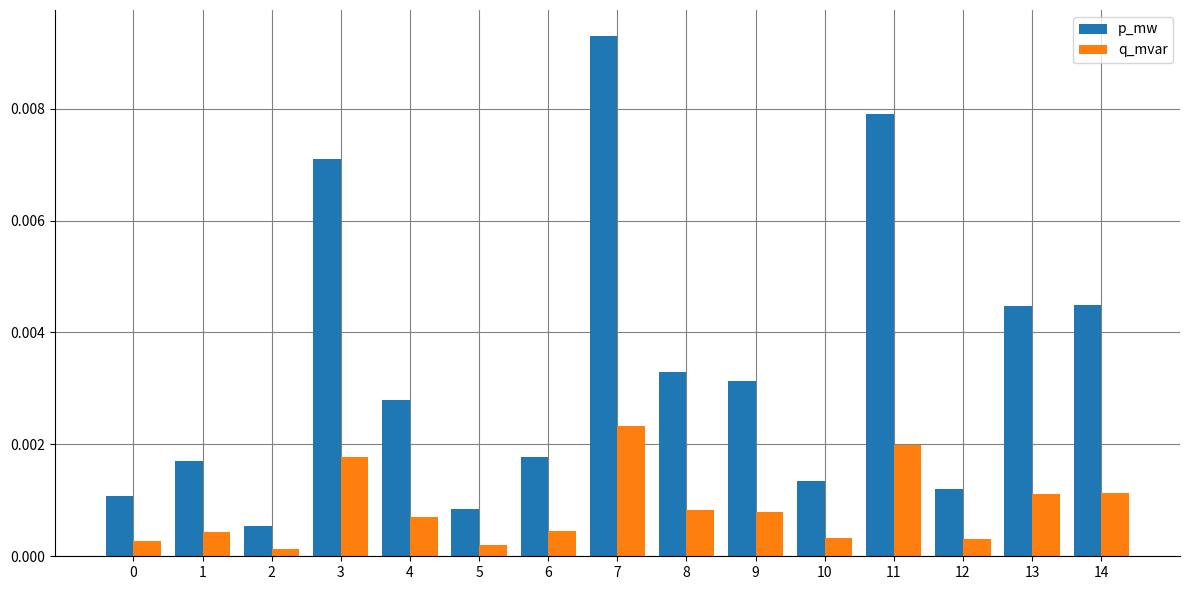

Which series changed the most between 2 and 11?

p_mw